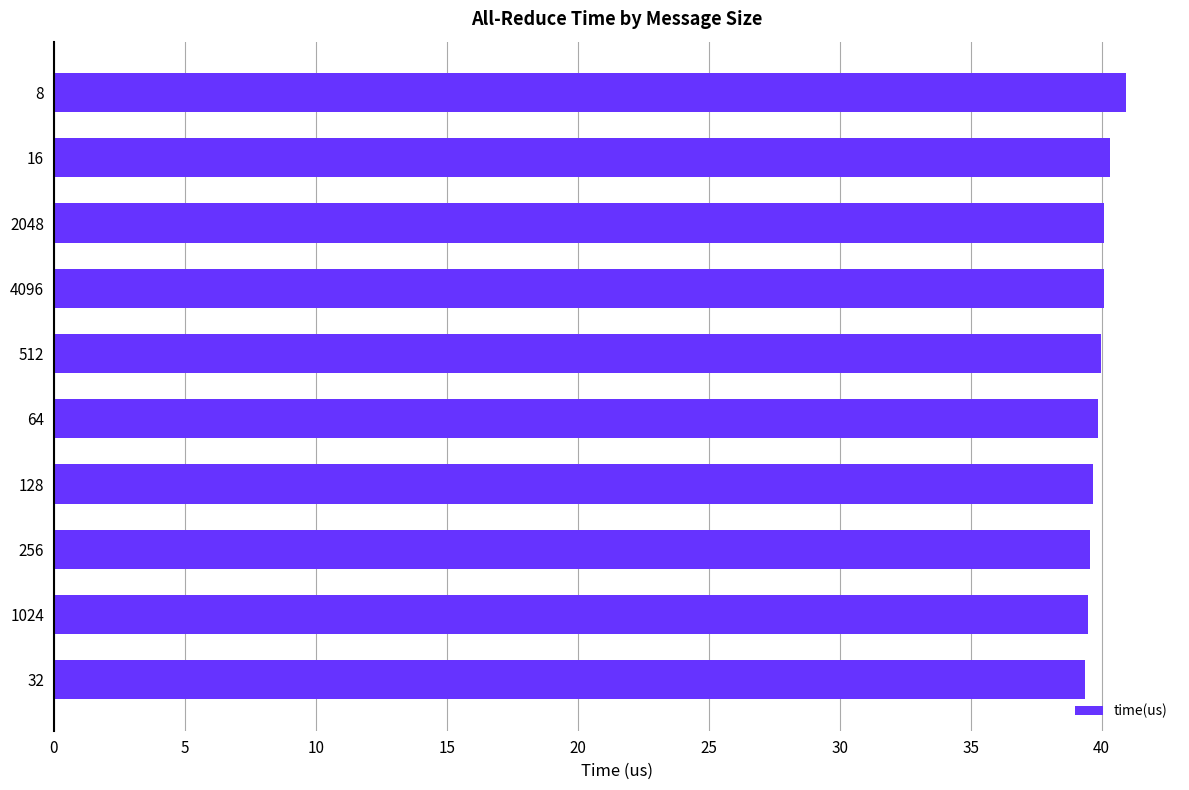

What is the maximum value shown in the chart?

40.9